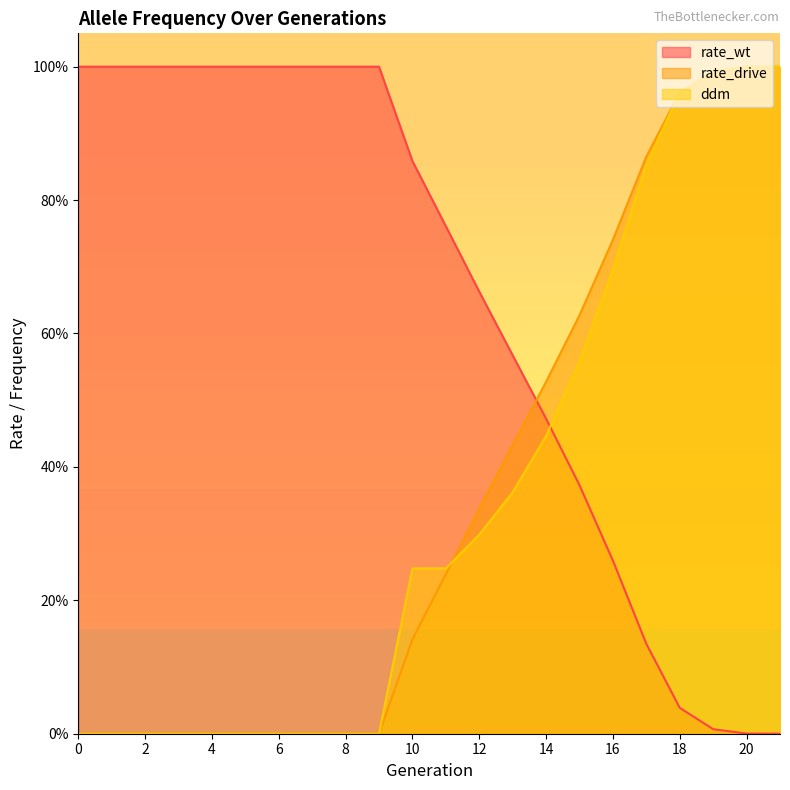

List the labels in order of rate_wt value, smallest first.

21, 20, 19, 18, 17, 16, 15, 14, 13, 12, 11, 10, 0, 1, 2, 3, 4, 5, 6, 7, 8, 9